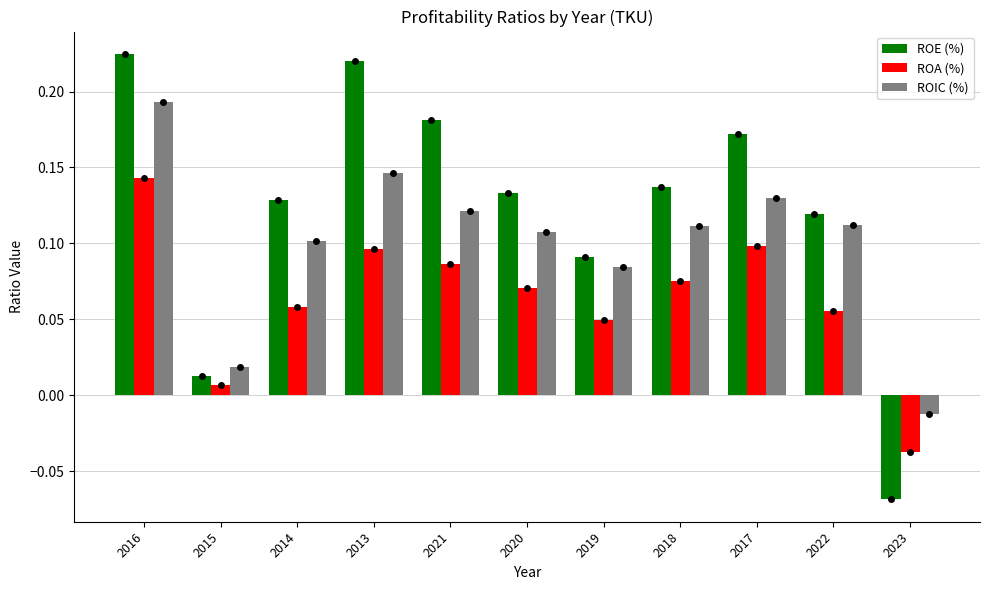

Where does the ROA (%) series first go above 0?

2016